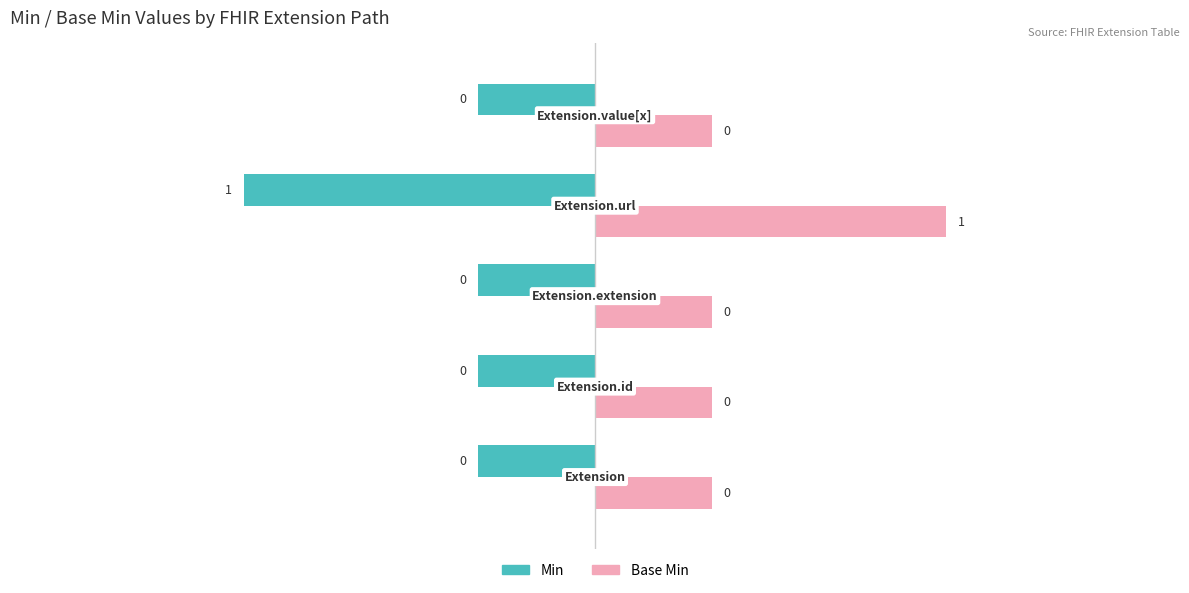

Rank the series at Extension.url from lowest to highest value.

Min, Base Min